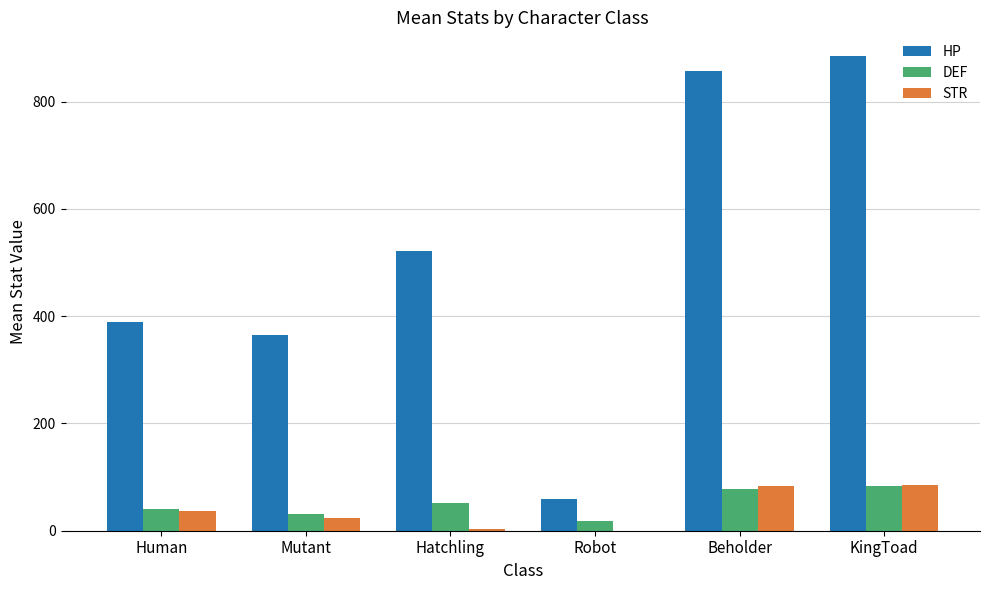

Is the value of STR at Beholder greater than the value of DEF at Human?

Yes